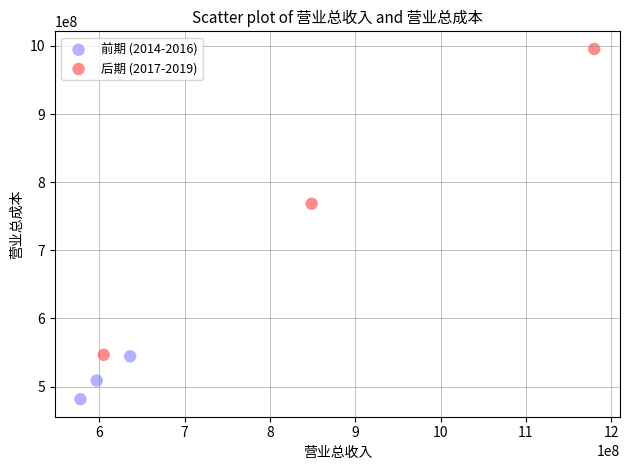

What are all the series names shown in the legend?

前期 (2014-2016), 后期 (2017-2019)